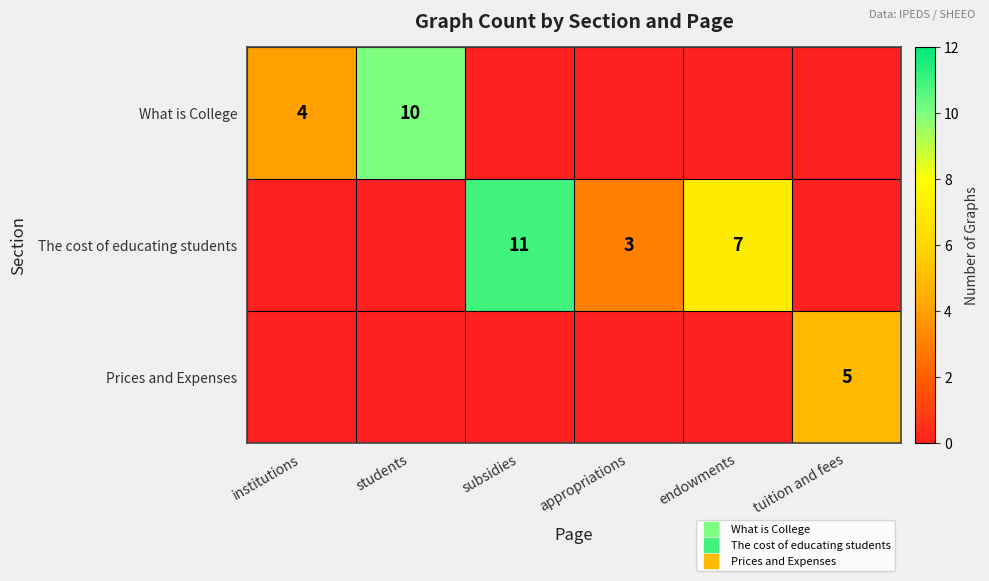

What is the difference between the second highest and minimum values in the The cost of educating students series?

7